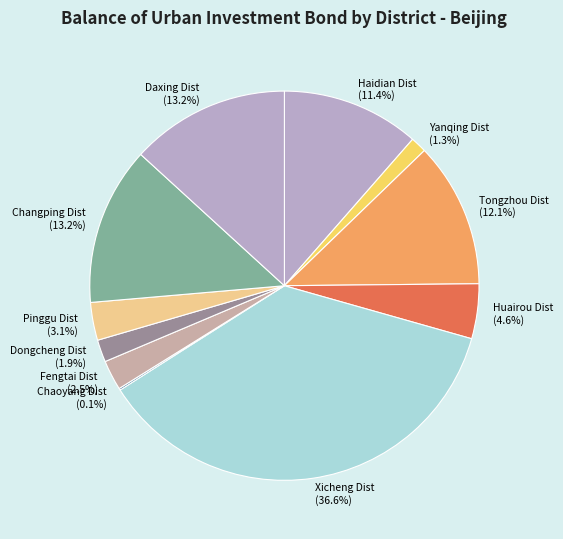

To the nearest percent, what portion does Dongcheng Dist represent?

2%